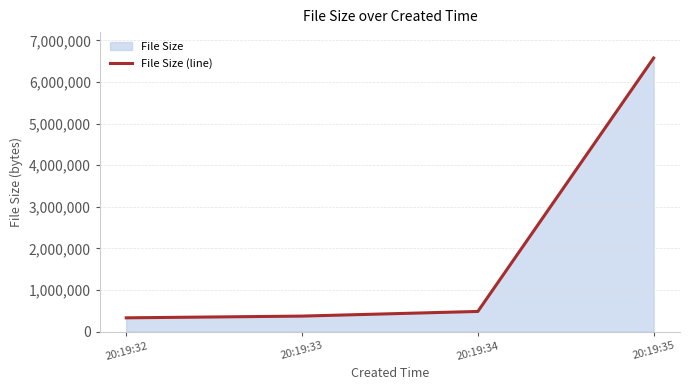

Reading left to right, transcribe all the data shown in this chart.

20:19:32=329380	20:19:33=371108	20:19:34=482852	20:19:35=6576868